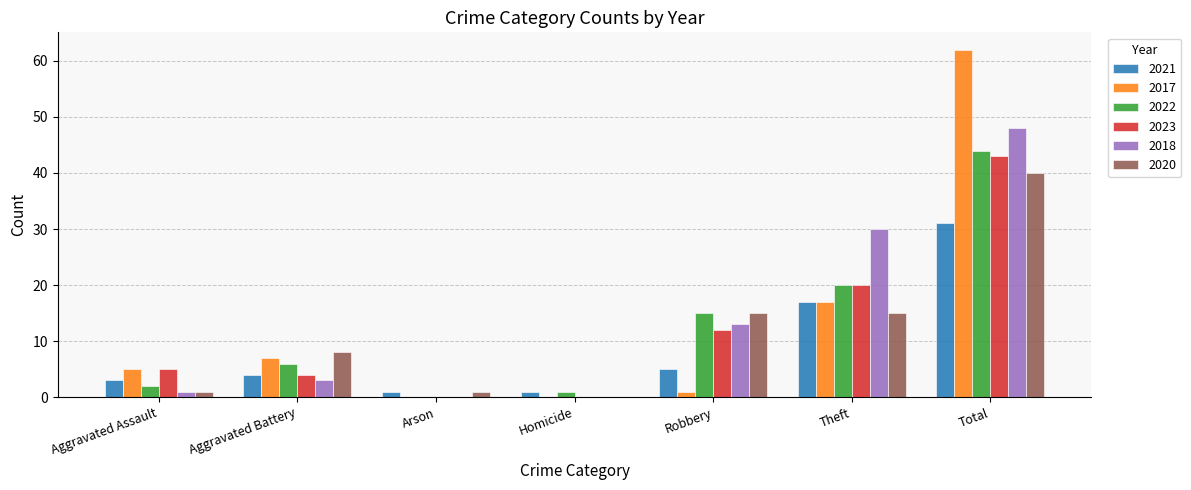

How many series are shown in this chart?

6